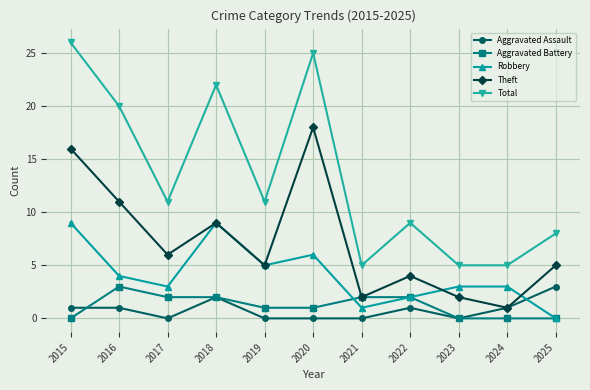

True or false: Aggravated Assault and Aggravated Battery cross at least once.

True